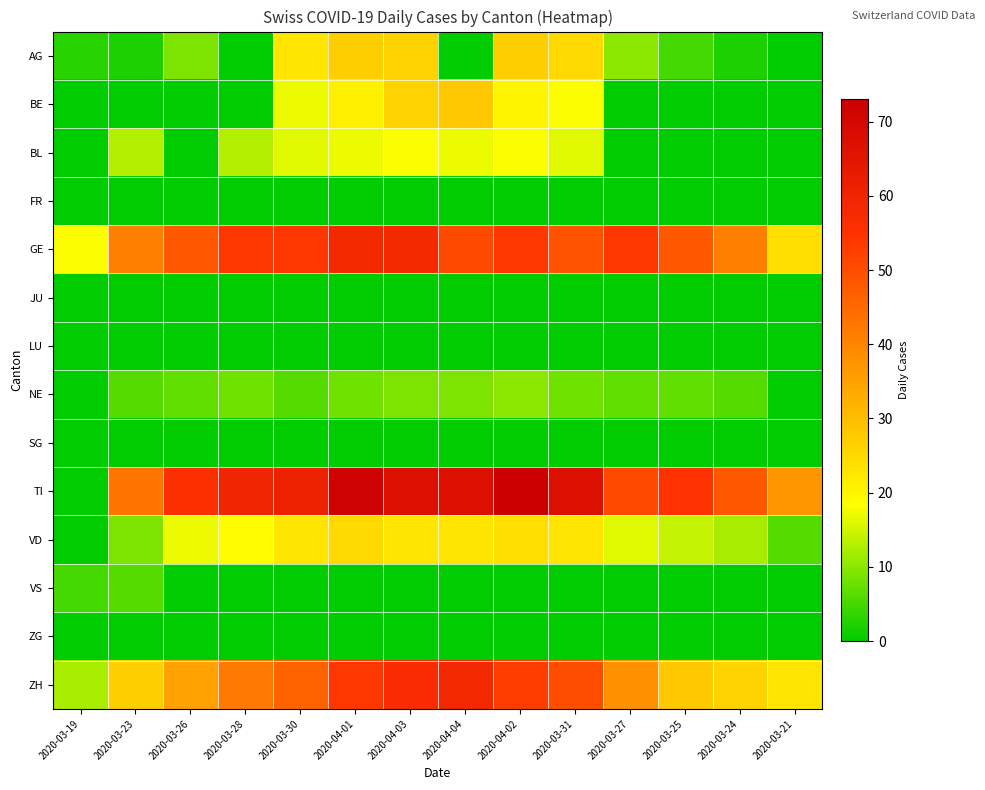

Which series has the largest range (max minus min)?

TI